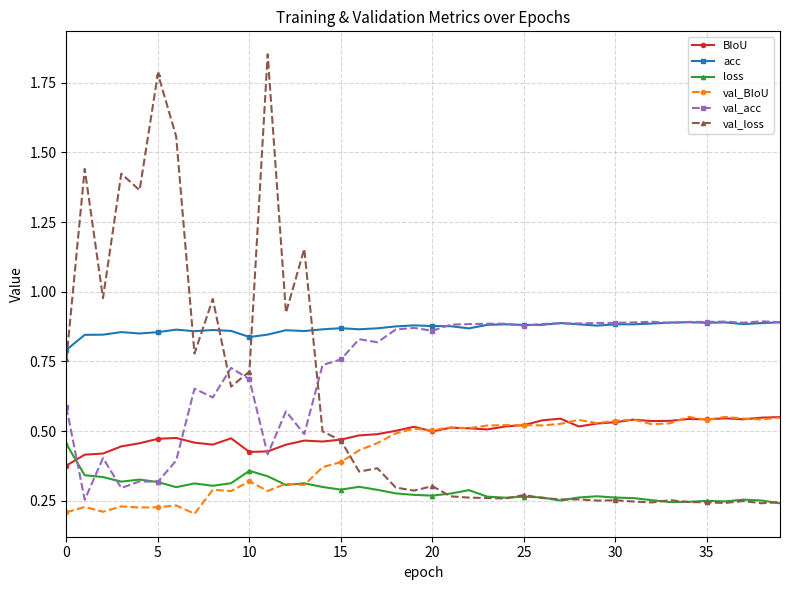

After their last crossing, which series has the higher values: BIoU or val_loss?

BIoU